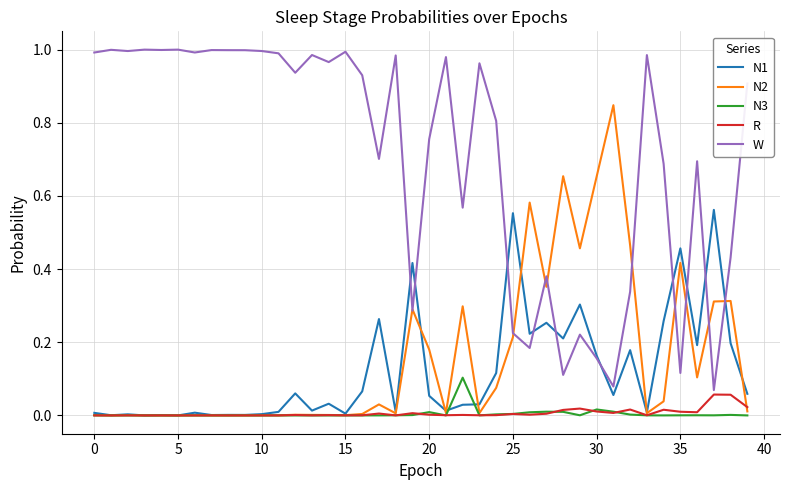

Which series has the largest total across all categories?

W